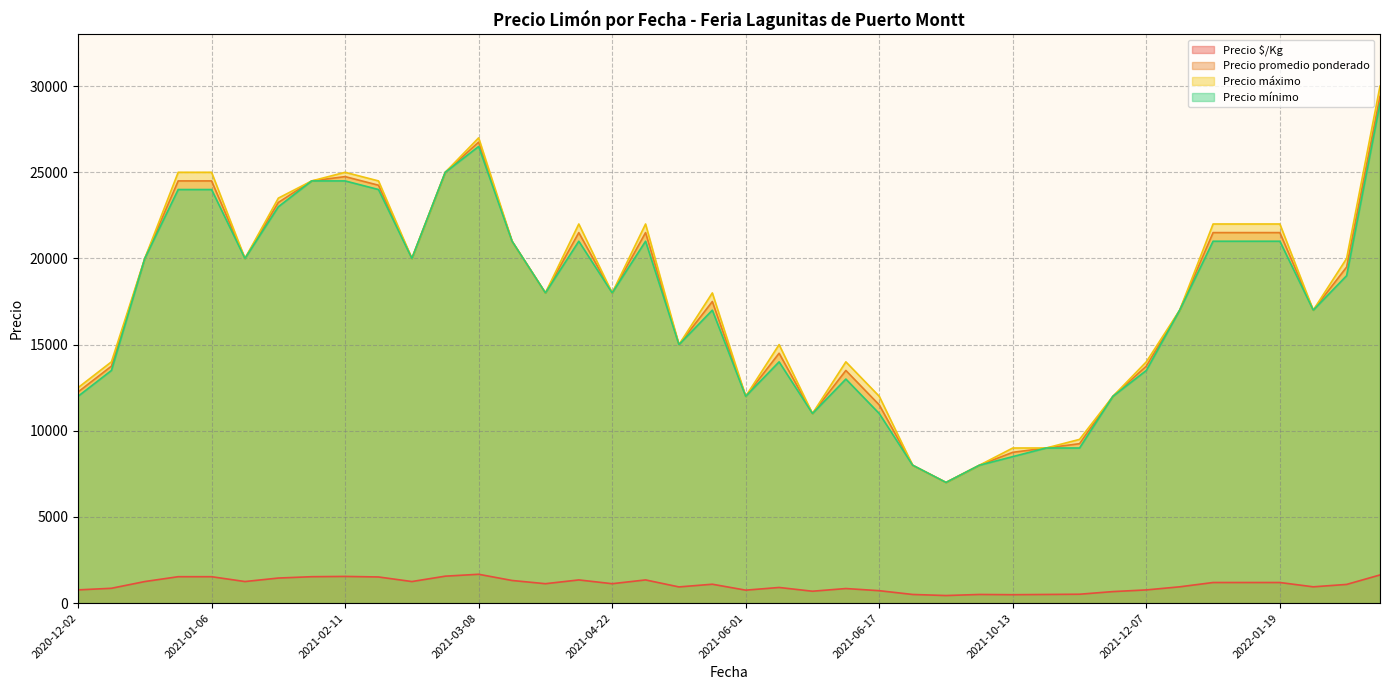

What is the highest value of the Precio $/Kg series?

1672